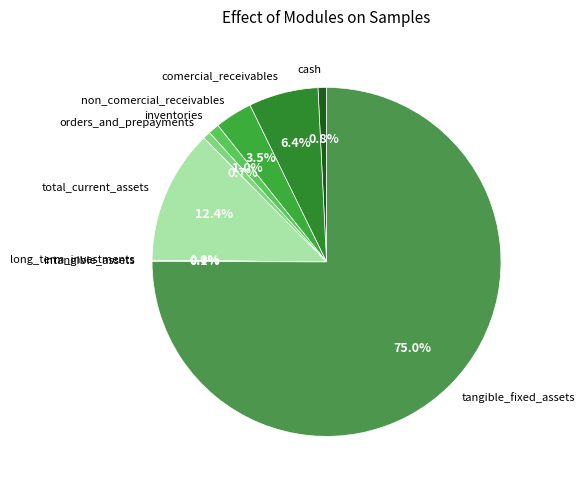

To the nearest percent, what is the average slice percentage?

11%